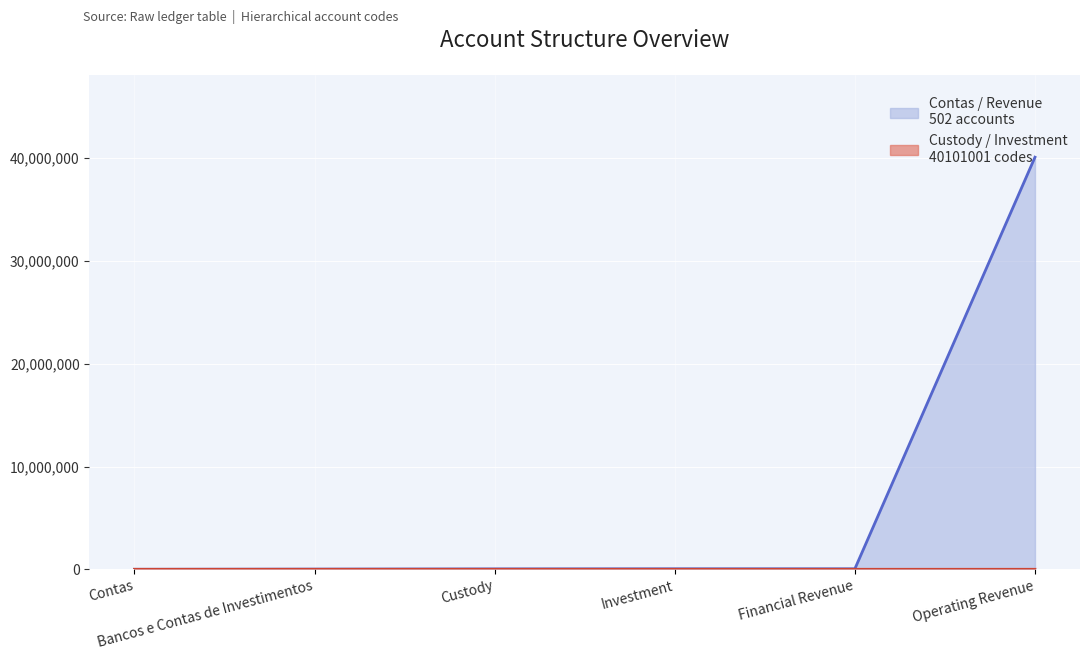

Which series has the largest total across all categories?

Custody / Investment